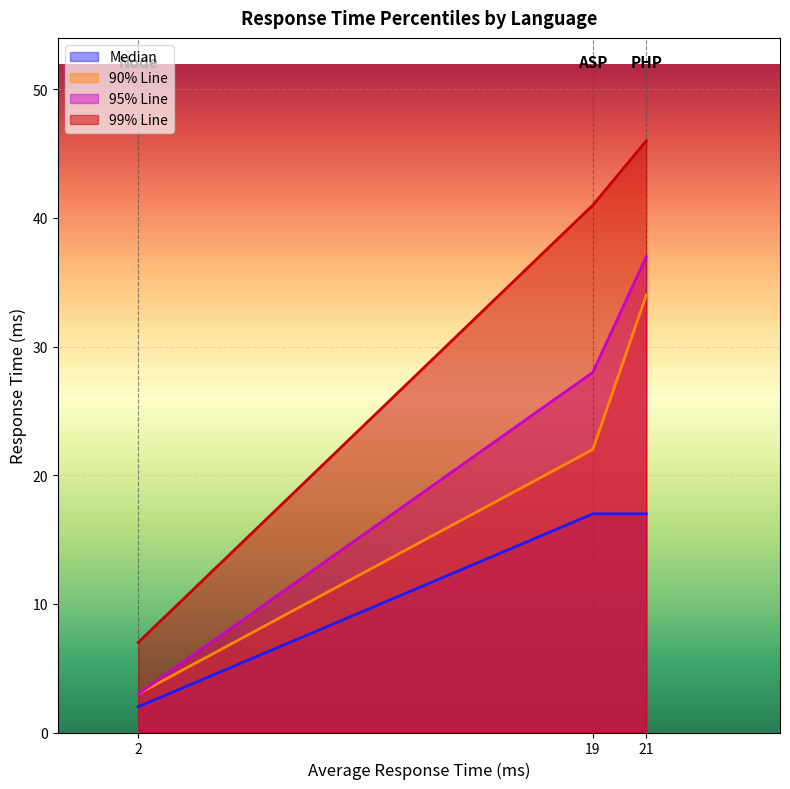

True or false: 95% Line has a value of 3 at Node.

True